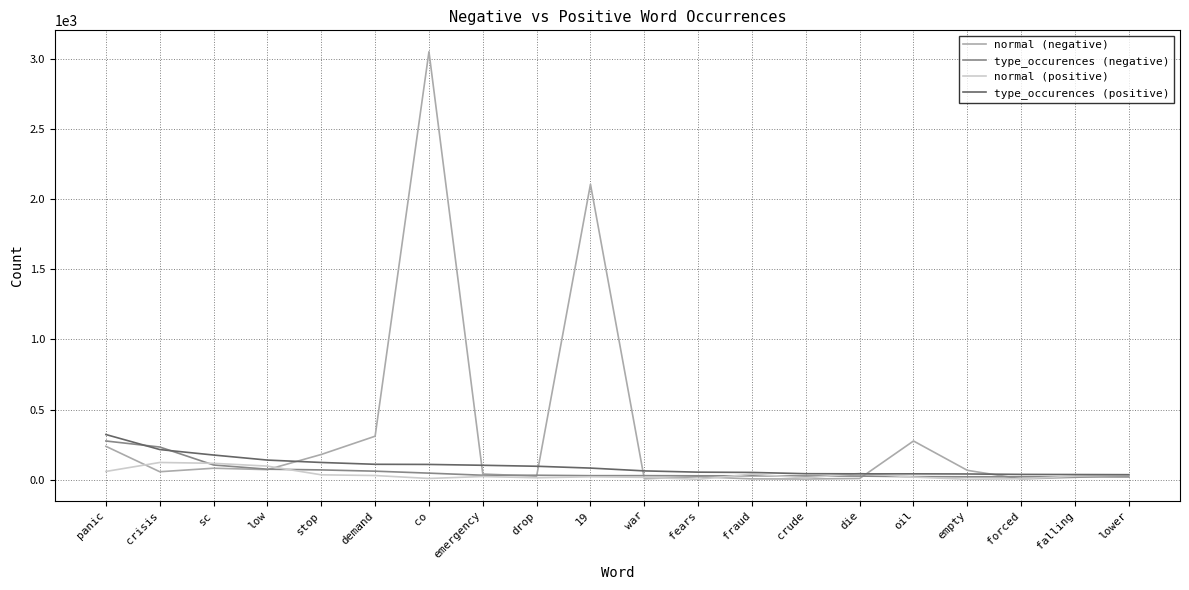

Where is type_occurences (positive) nearest to the value 180?

sc